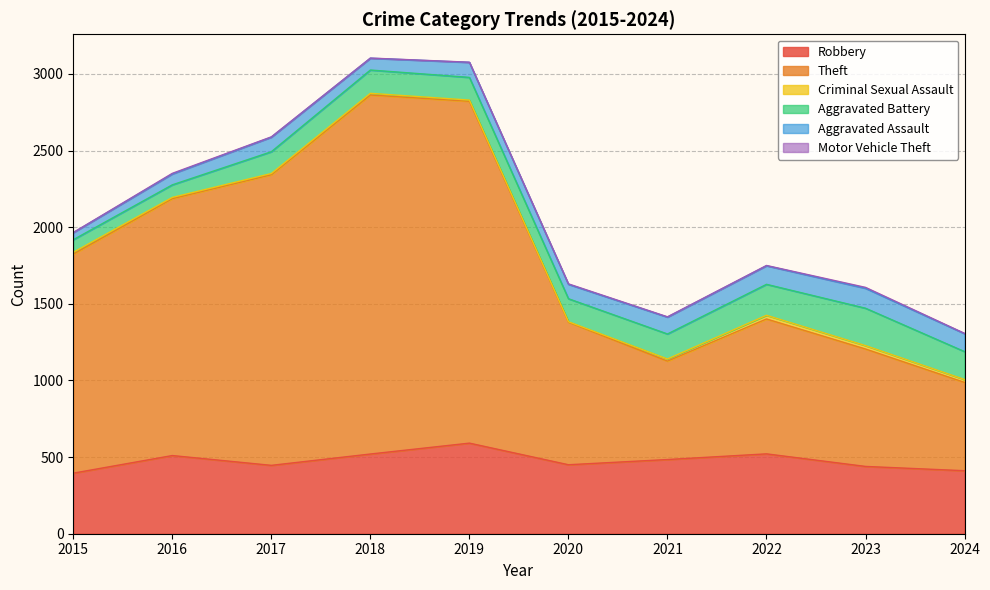

Which series has the largest total across all categories?

Theft